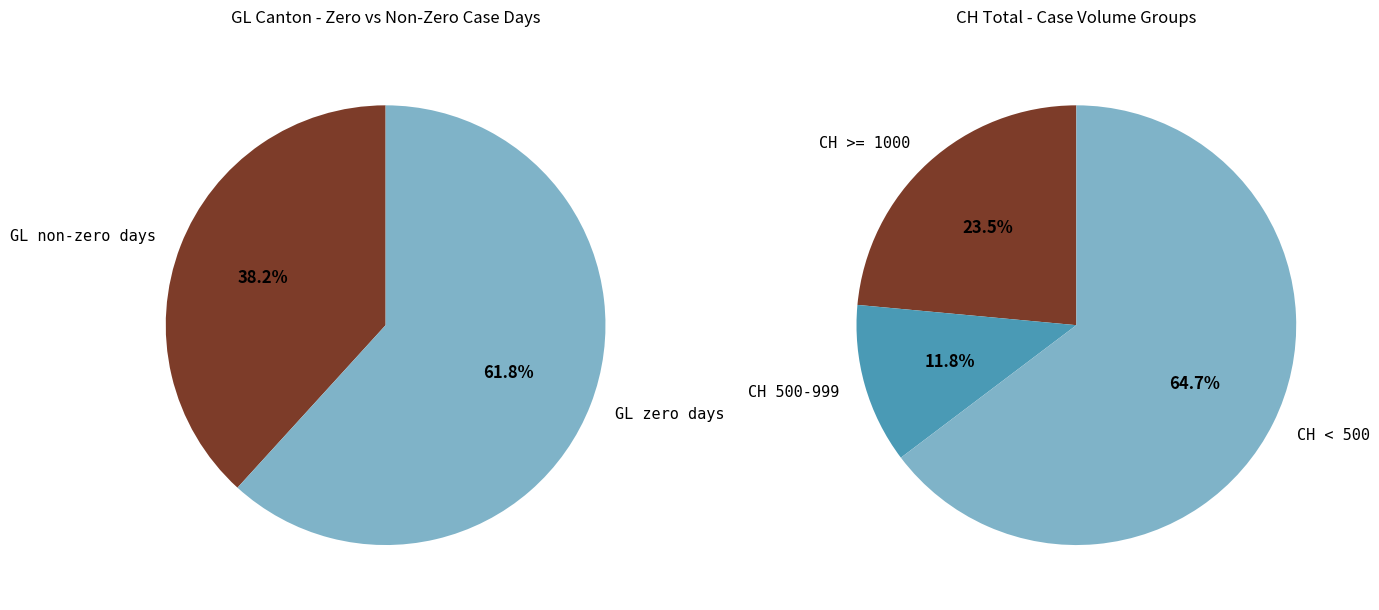

The 2020-03-14 slice represents 1% of the pie. True or false?

False